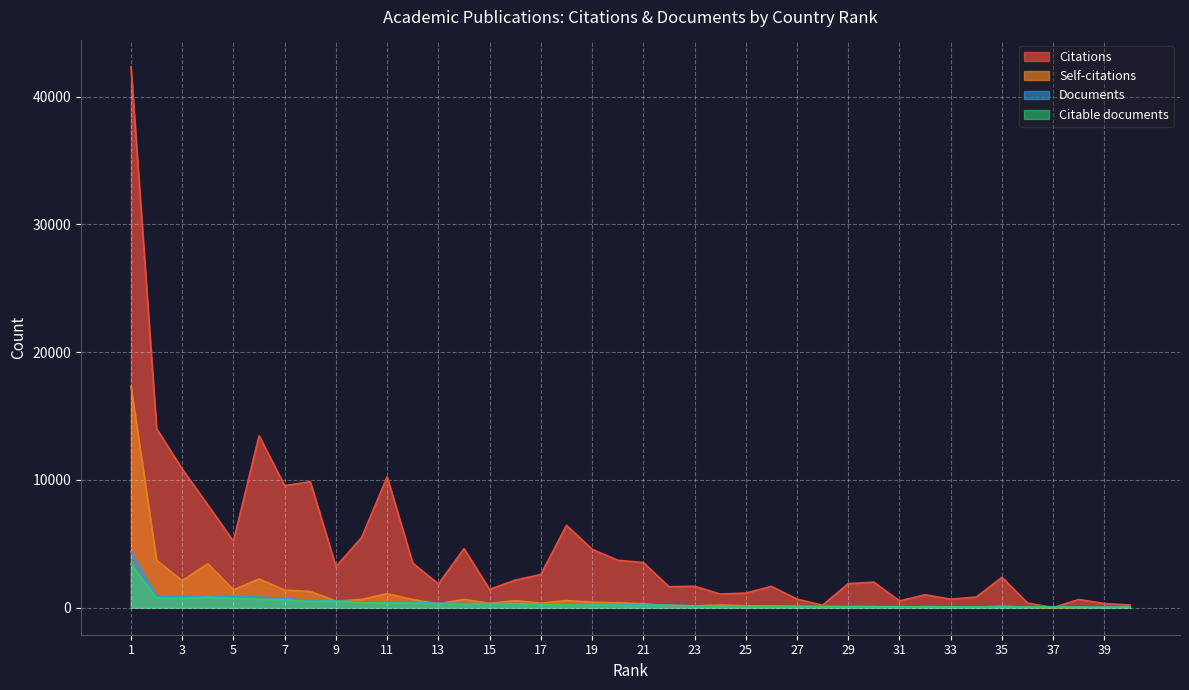

Rank the series by their maximum value, from highest to lowest.

Citations, Self-citations, Documents, Citable documents